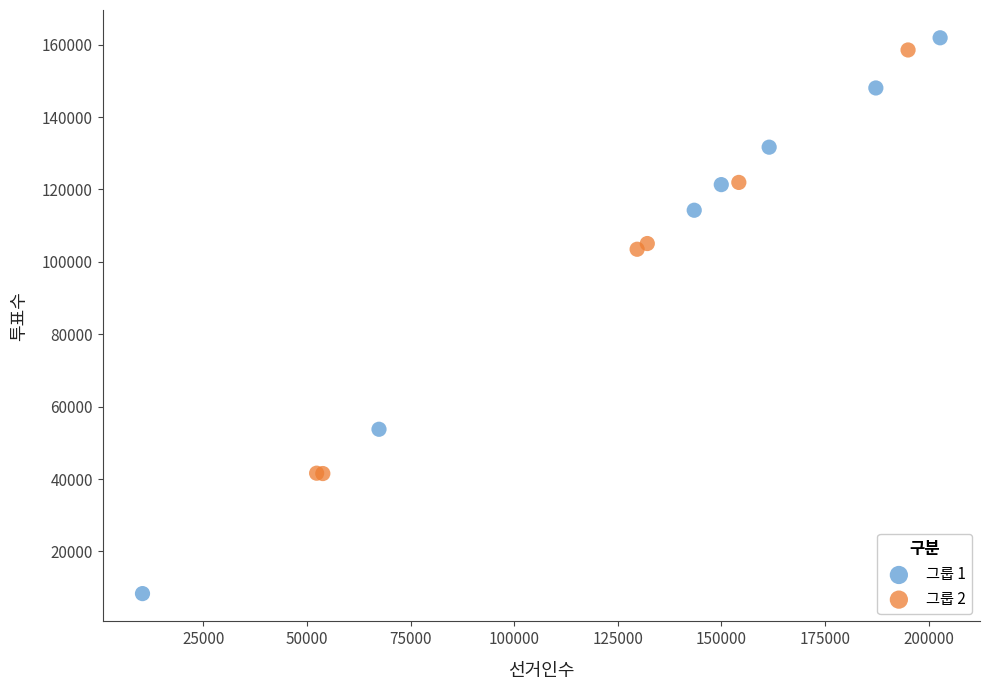

Which series reaches the minimum Y coordinate?

그룹 1